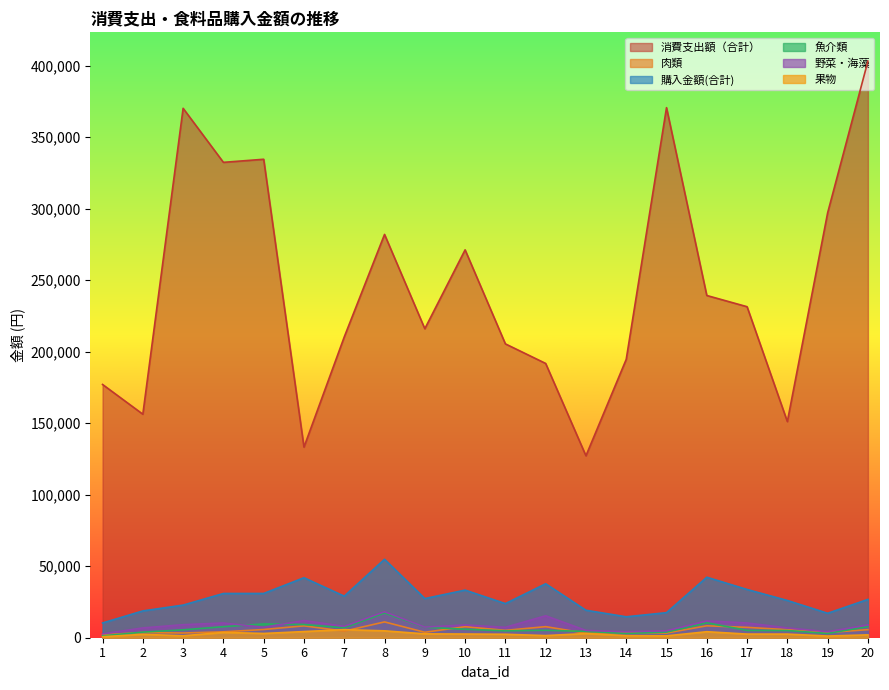

Which series has the widest spread of values?

消費支出額（合計）